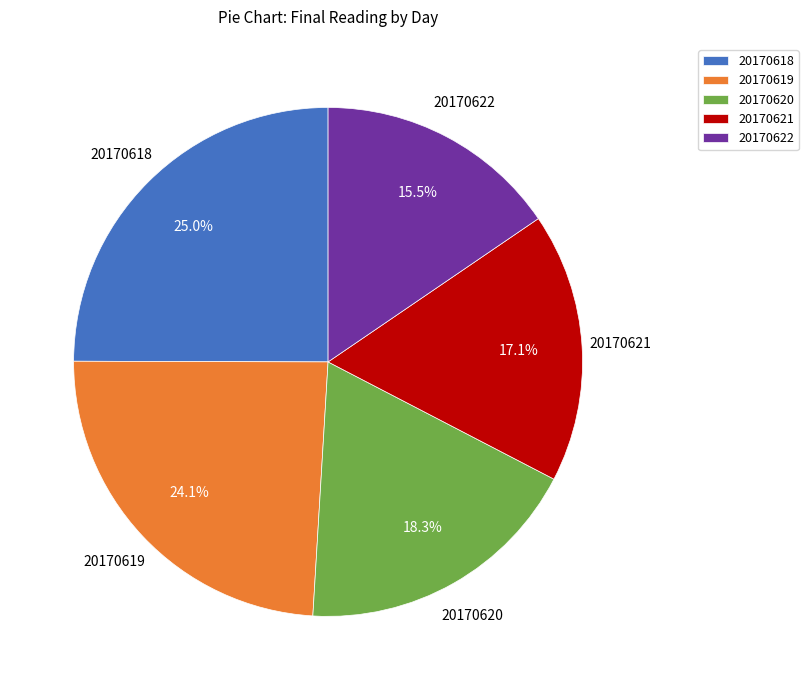

How many segments does this pie chart have?

5